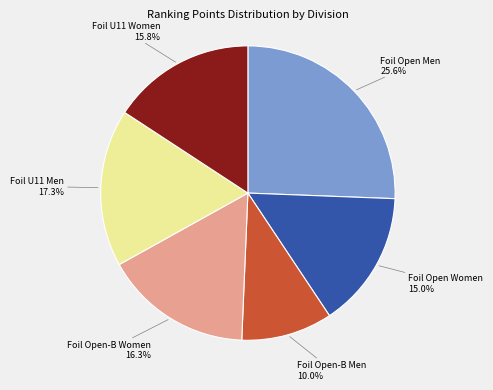

How many slices are in this pie chart?

6